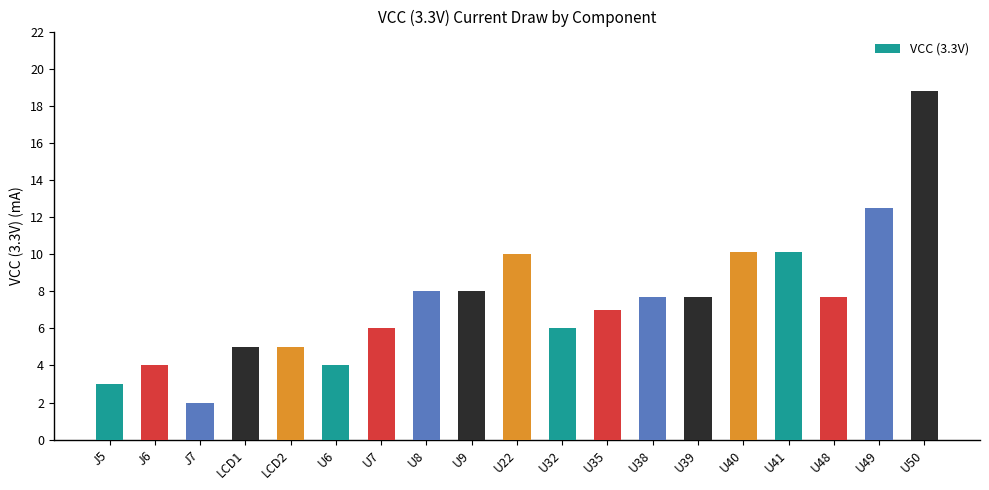

How many bars are there in total?

19